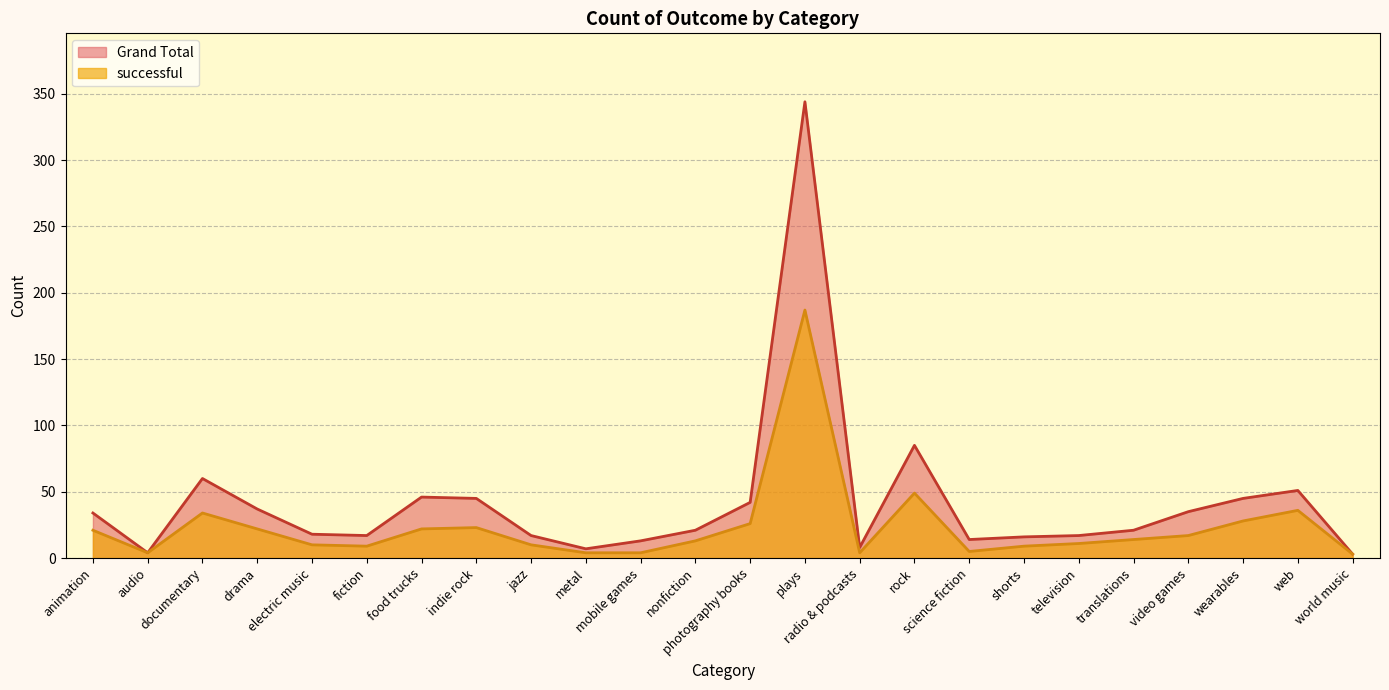

What position from the left is photography books?

13